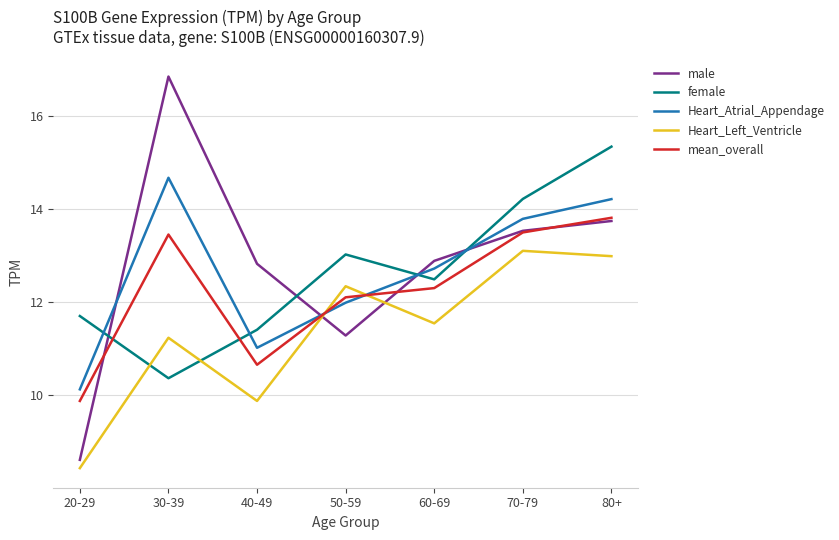

What value does the male series have at 70-79?

13.5